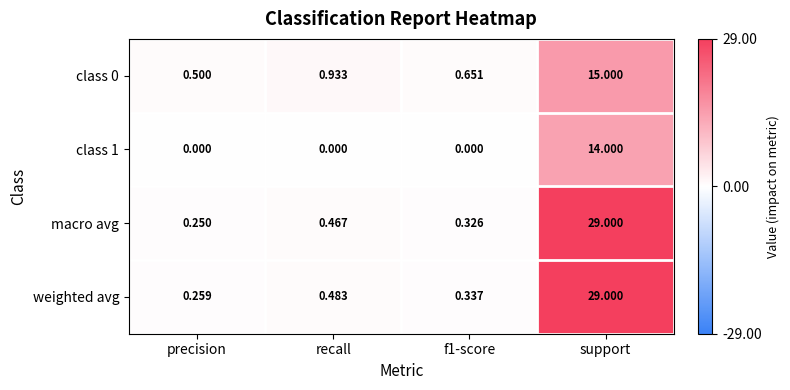

Between precision and support, which series saw the biggest shift?

macro avg